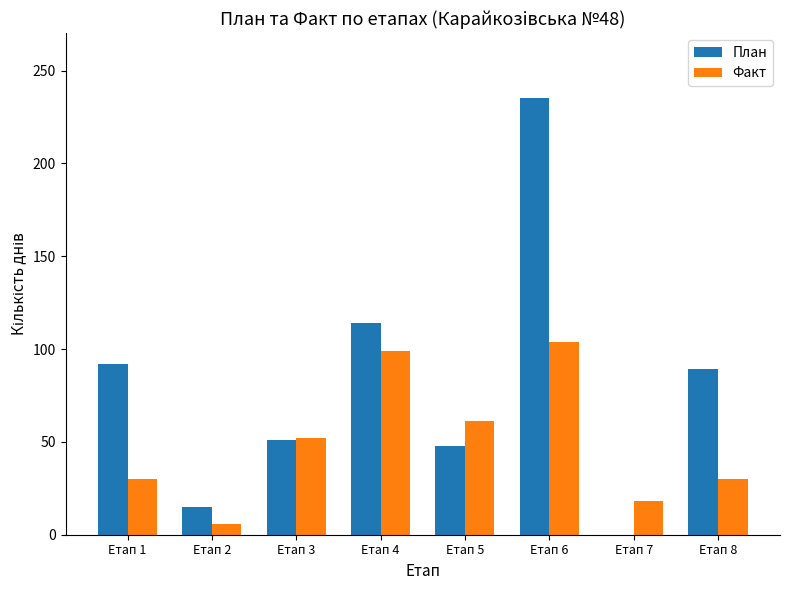

Which series changed the most between Етап 6 and Етап 7?

План